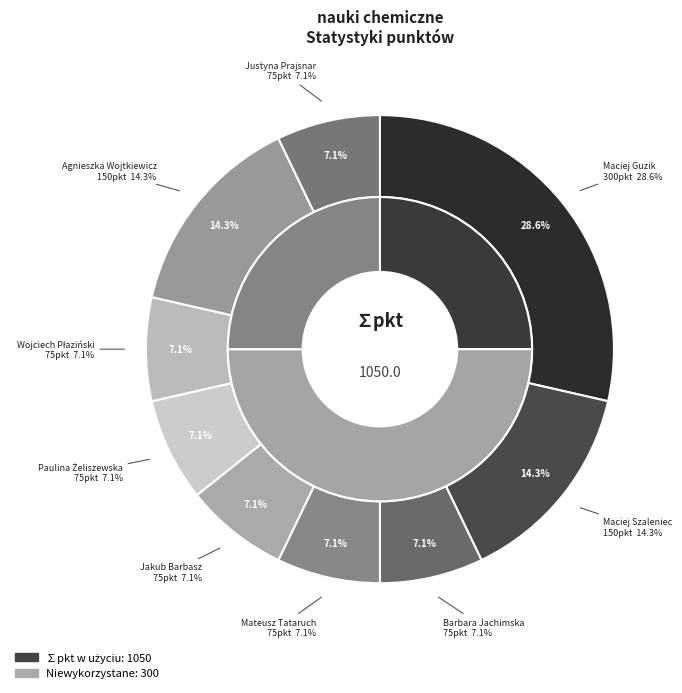

Combined, do Justyna Prajsnar and Mateusz Tataruch account for over 50%?

No